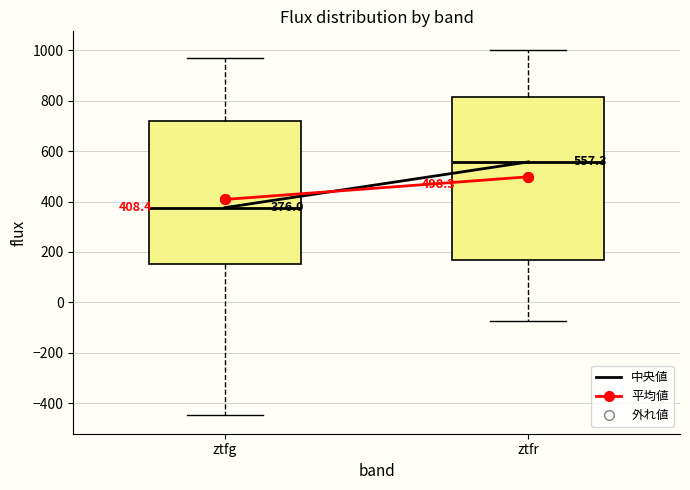

Comparing the boxes themselves (not the whiskers), which one is the tallest?

ztfr